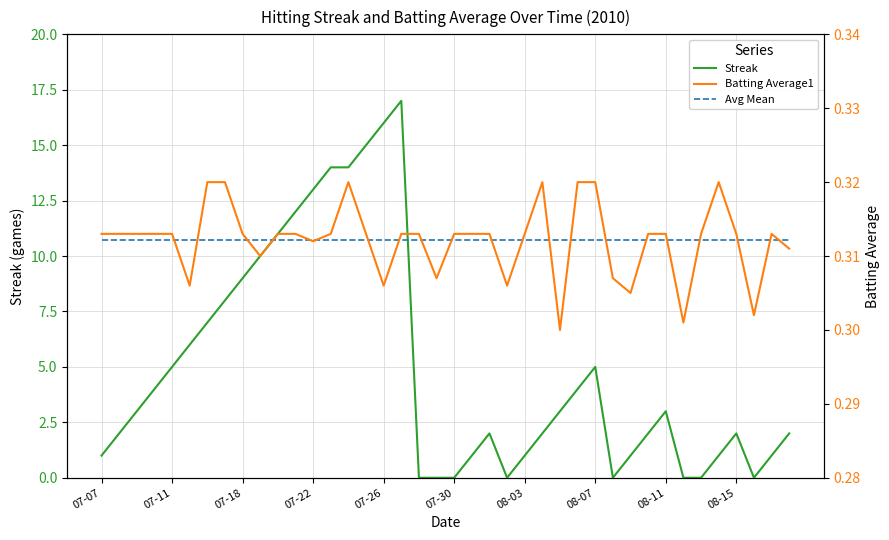

The Streak series shows 10 at 07-30. True or false?

False